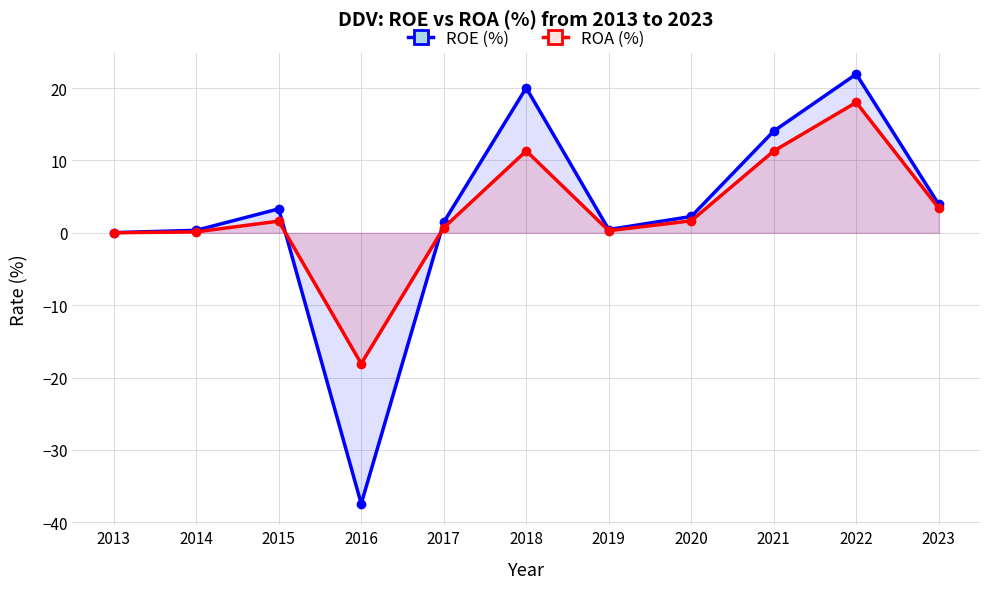

Reading left to right, transcribe all the data shown in this chart.

ROE (%): 0.0	0.4	3.3	-37.4	1.5	20.0	0.5	2.3	14.1	21.9	3.9
ROA (%): 0.0	0.1	1.6	-18.1	0.7	11.3	0.3	1.7	11.3	18.0	3.4